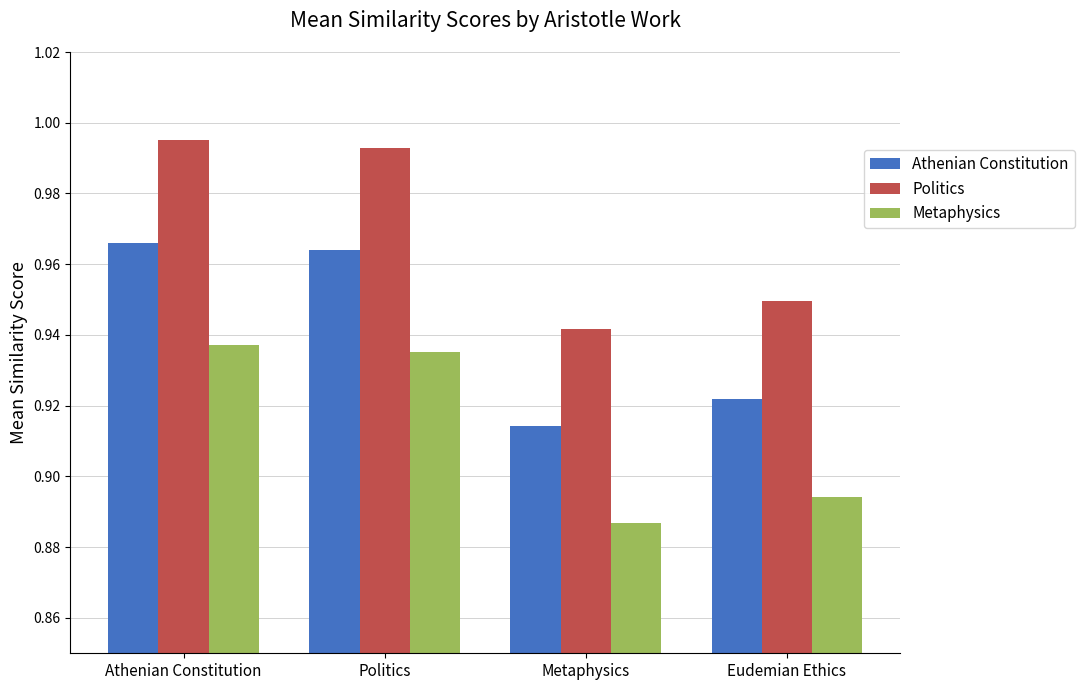

The value of Athenian Constitution at Politics is 1.5. True or false?

False